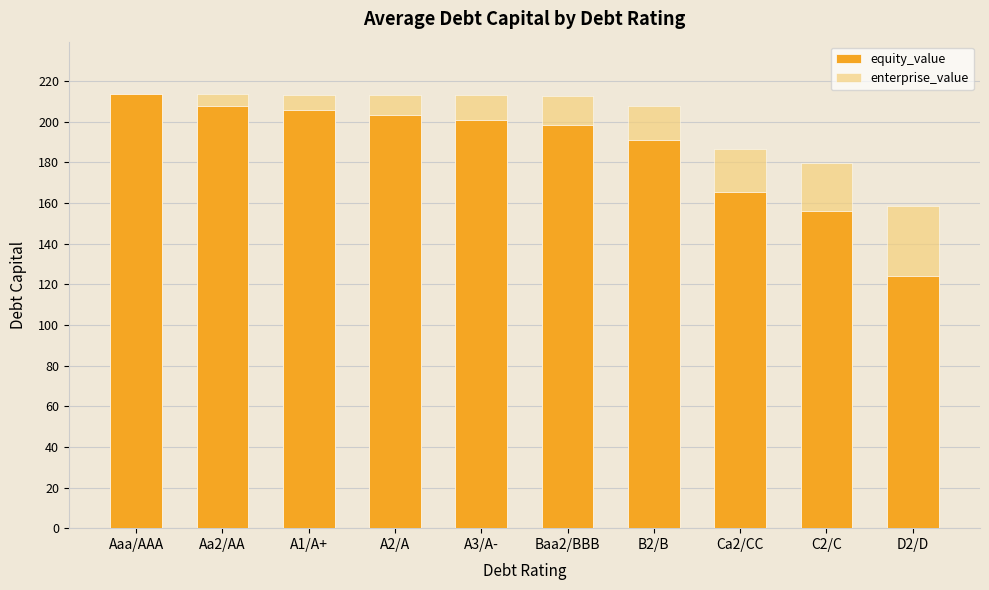

What is the difference between the second highest and second lowest values in the equity_value series?

51.7